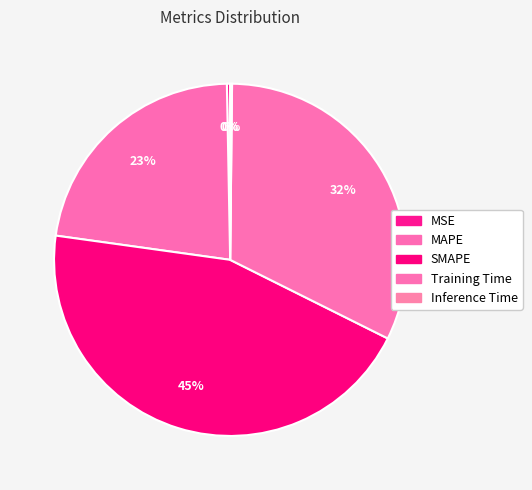

Is there any slice that represents more than half of the pie?

No